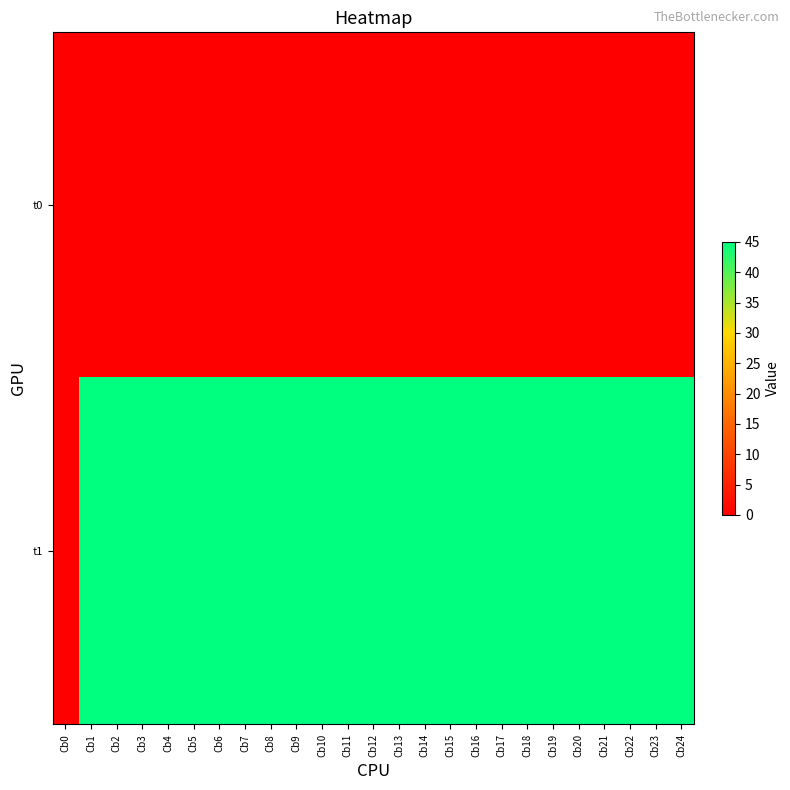

Between Cb22 and Cb15, which is larger?

Cb22